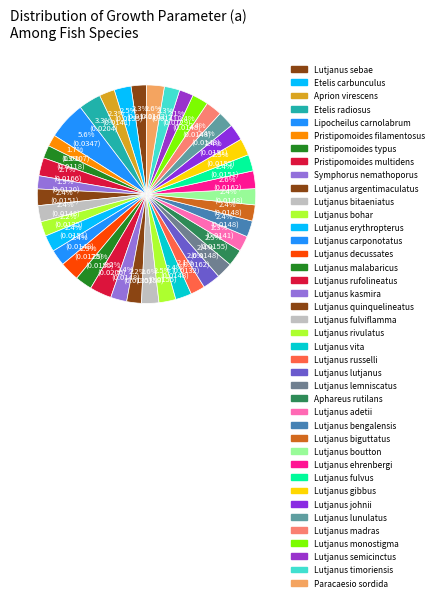

Is it true that Lutjanus sebae is 17% of the pie?

False